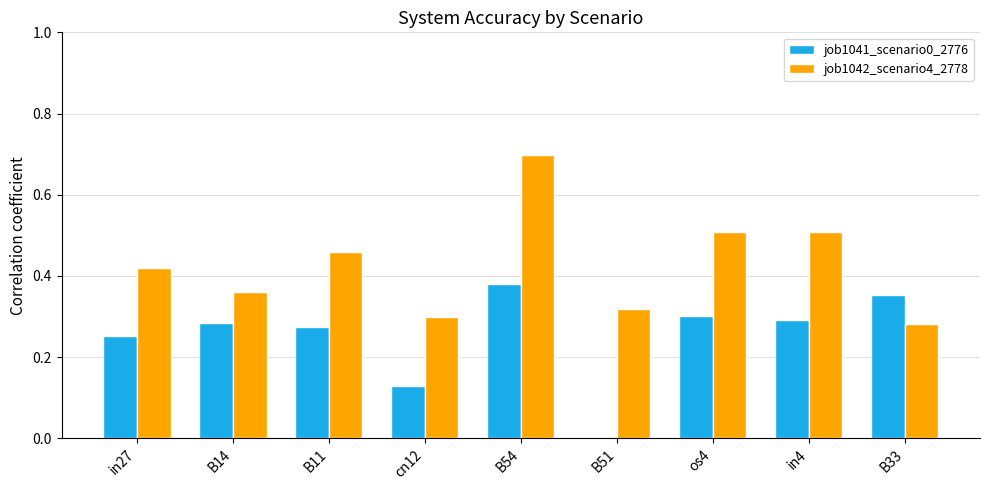

What is the spread (max minus min) of values at B11?

0.2